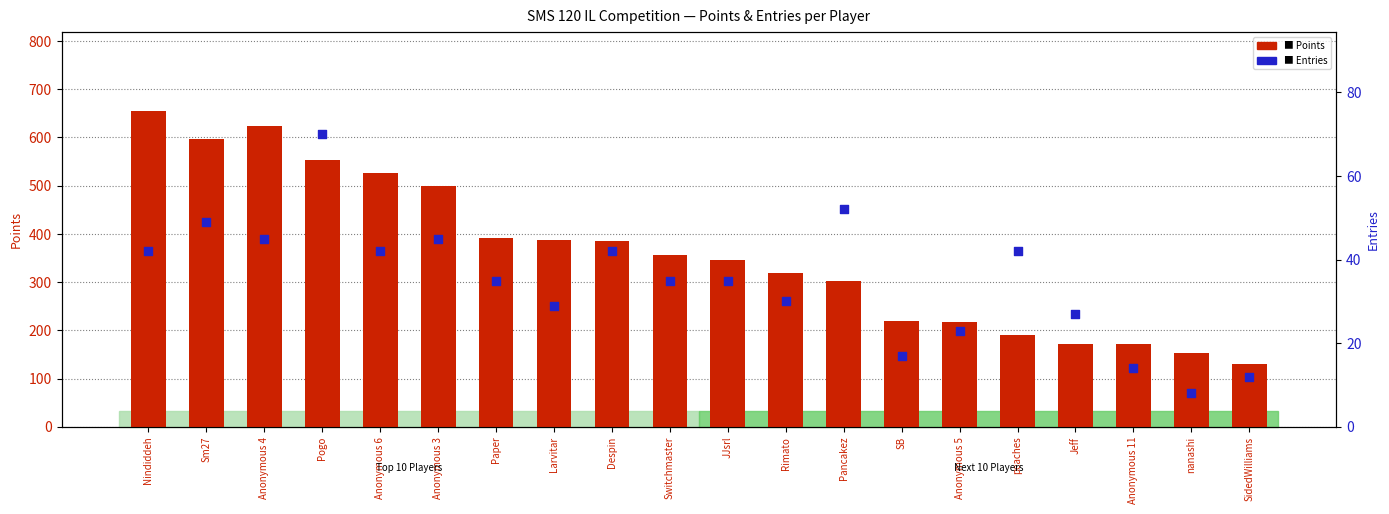

At how many categories does at least one series exceed 224?

13